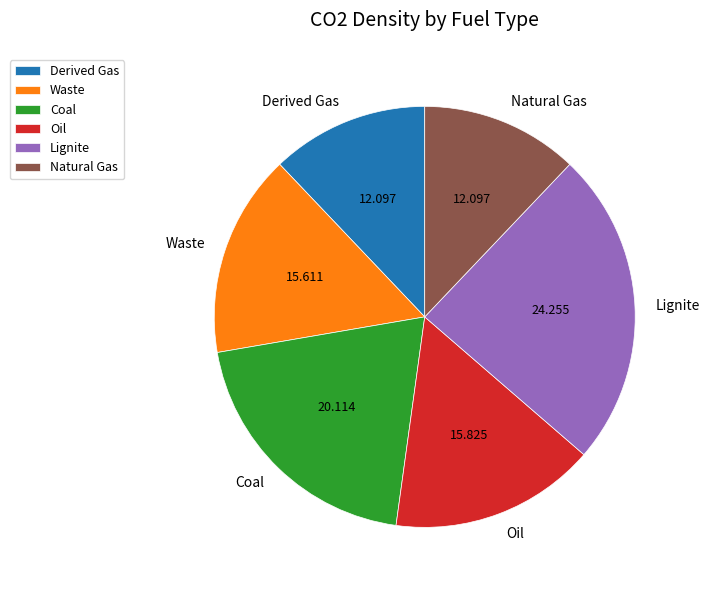

Is there any slice that represents more than half of the pie?

No